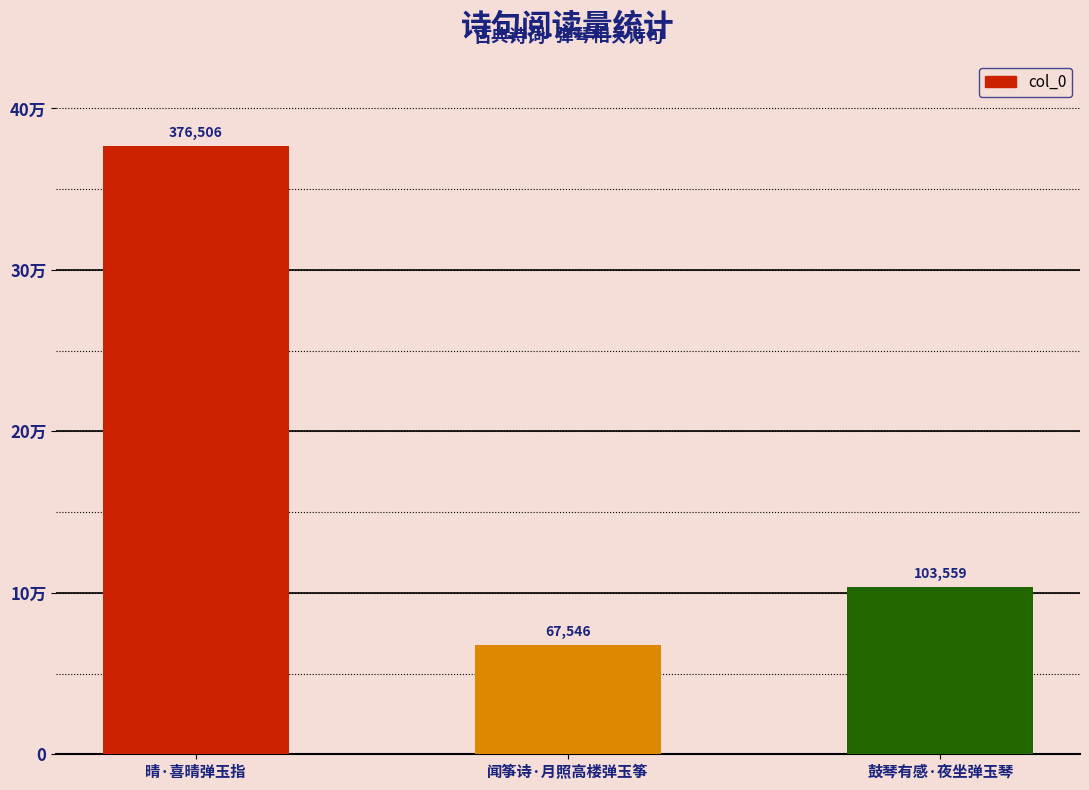

Does the chart contain any negative values?

No